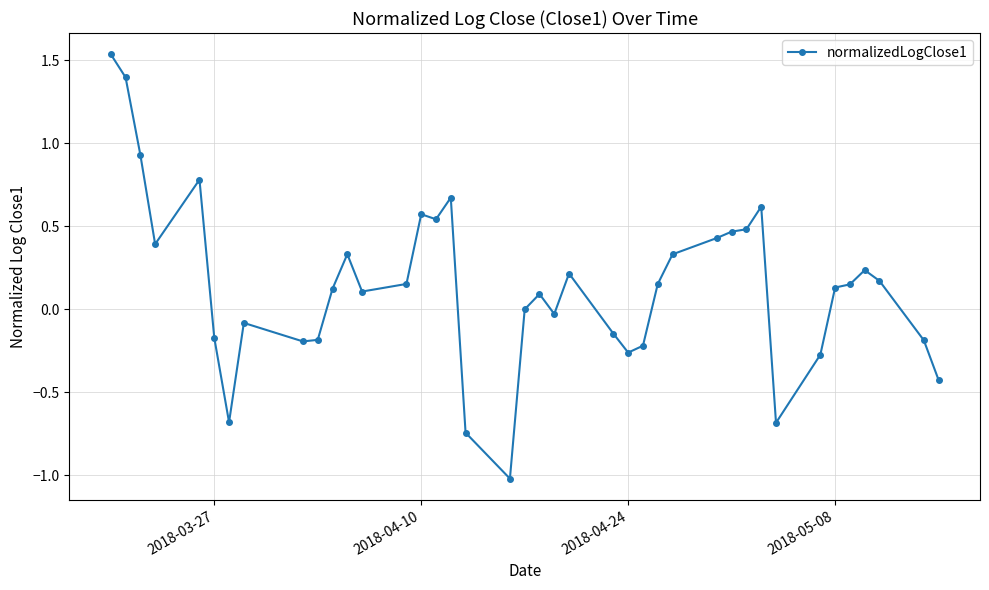

What is the sum of all values?

5.7